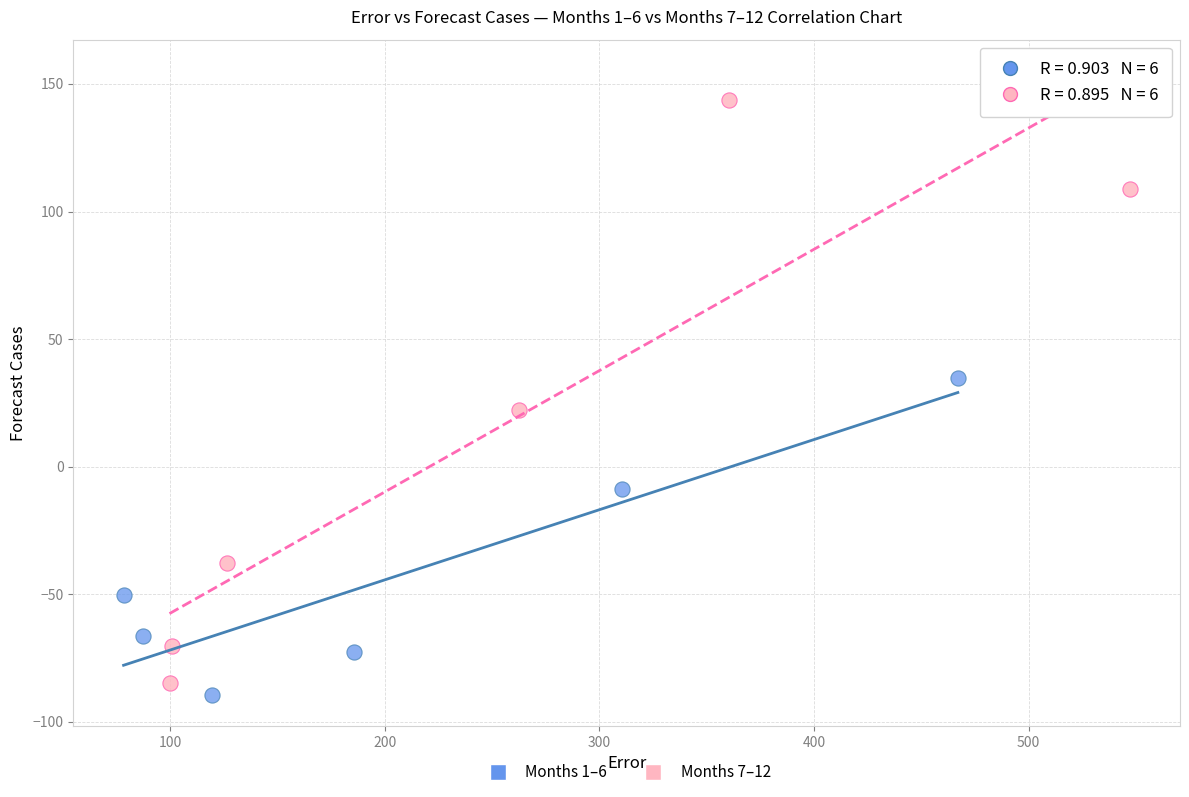

Which series reaches the maximum Y coordinate?

Months 7–12